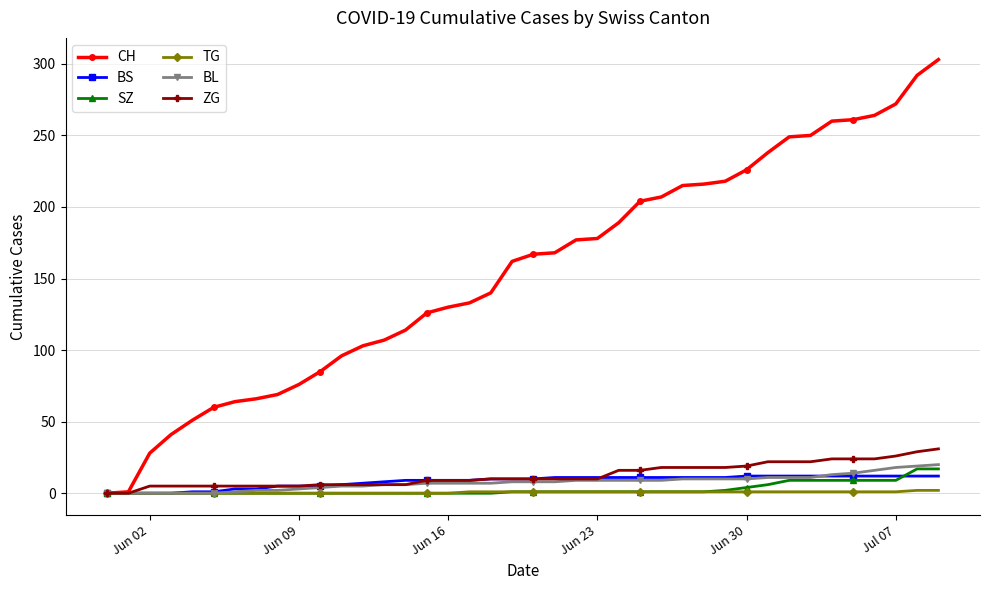

What is the value of the ZG point at the 37th from the left?

24